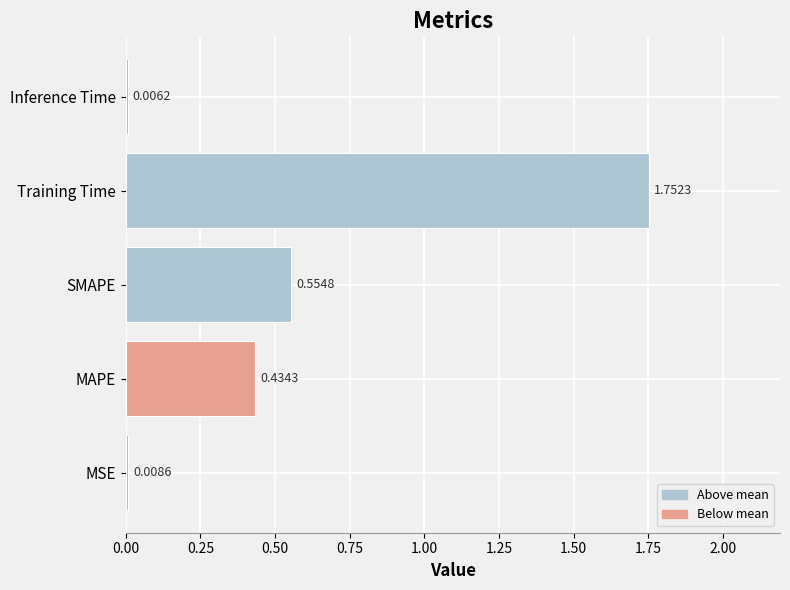

Which label corresponds to the largest value in the chart?

Training Time